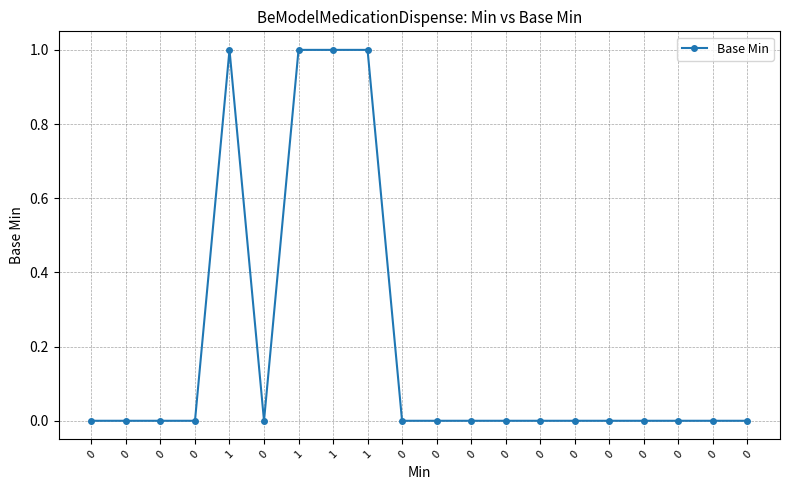

List the labels in order of value, smallest first.

0, 0, 0, 0, 0, 0, 0, 0, 0, 0, 0, 0, 0, 0, 0, 0, 1, 1, 1, 1